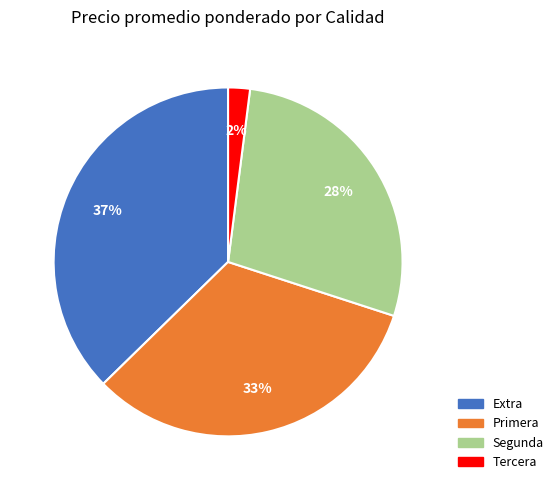

Is there any slice that represents more than half of the pie?

No